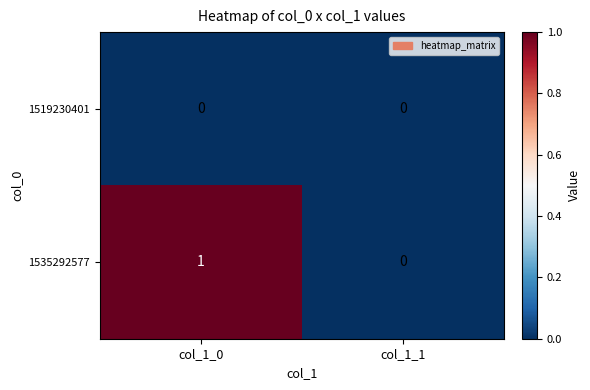

How many series are shown in this chart?

2